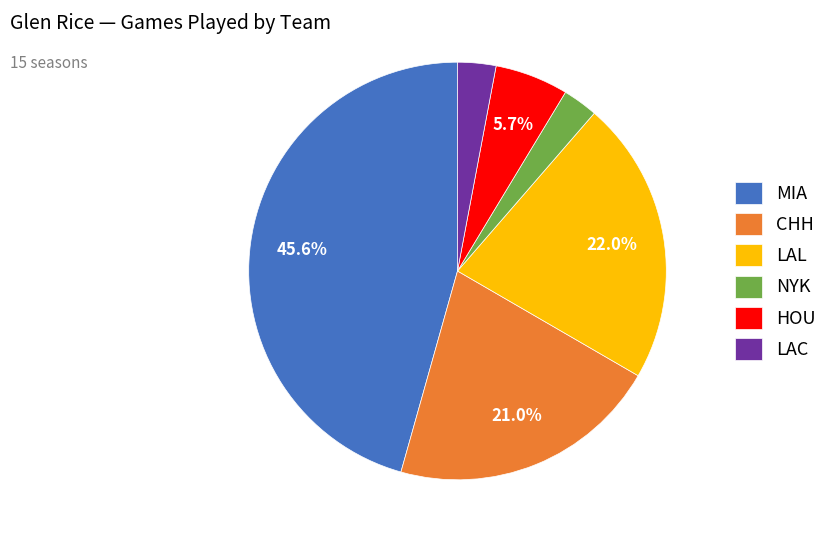

Is the sum of LAC and HOU greater than half?

No